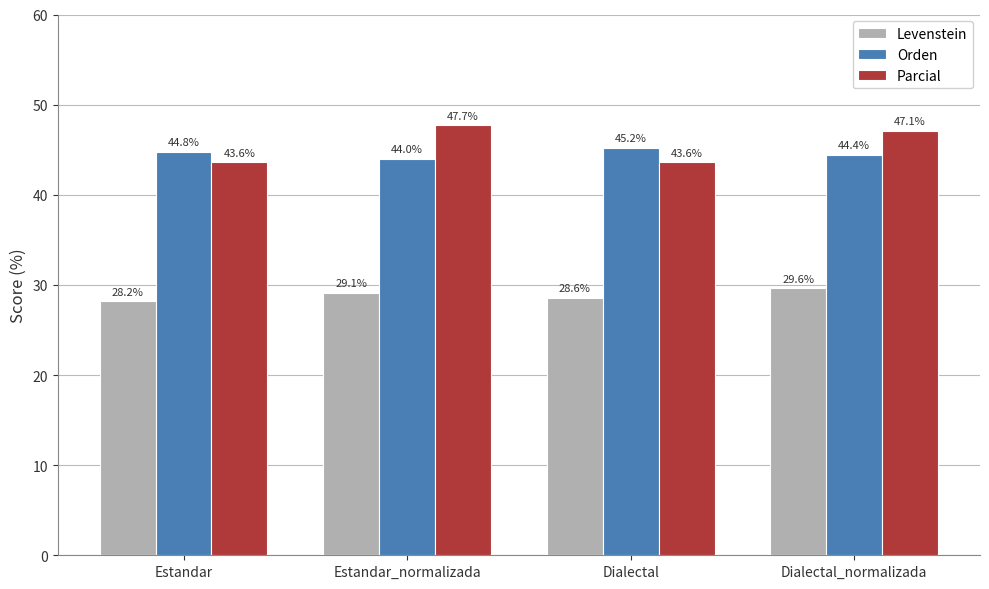

Is the value of Parcial at Dialectal greater than the value of Levenstein at Estandar?

Yes